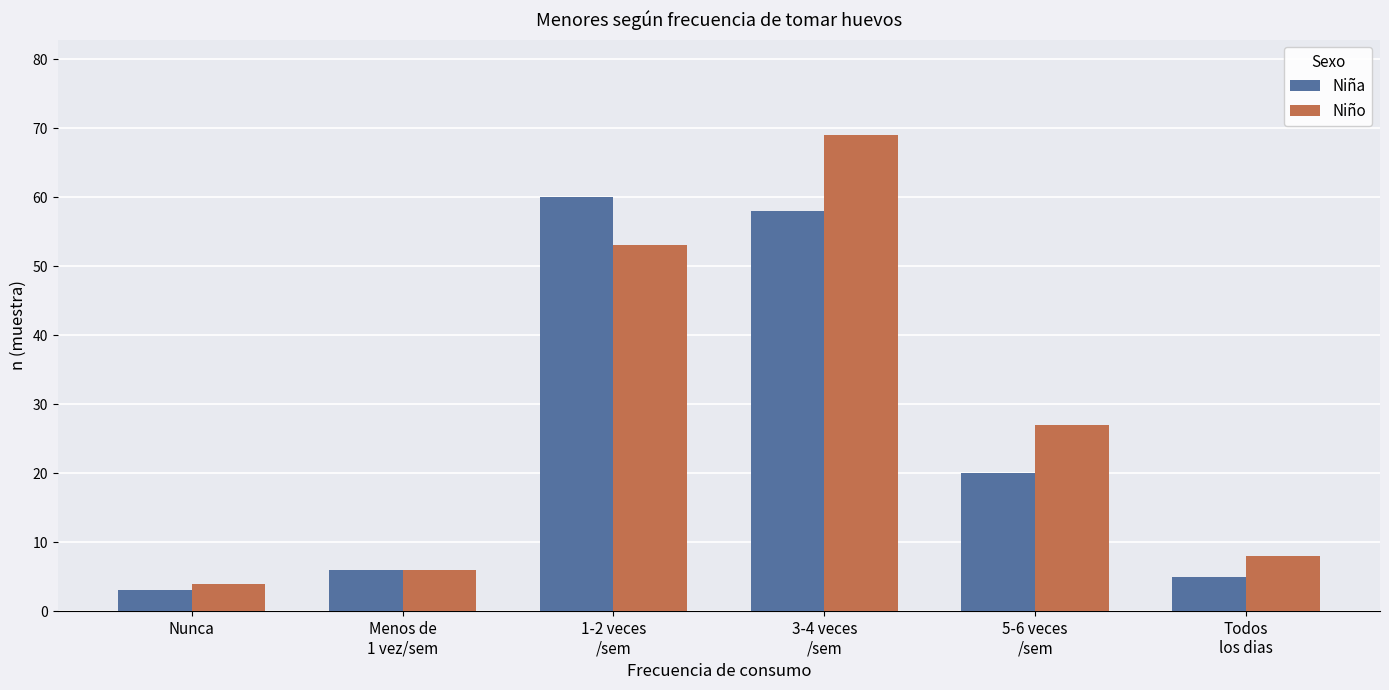

What is the total value across all series at Menos de
1 vez/sem?

12